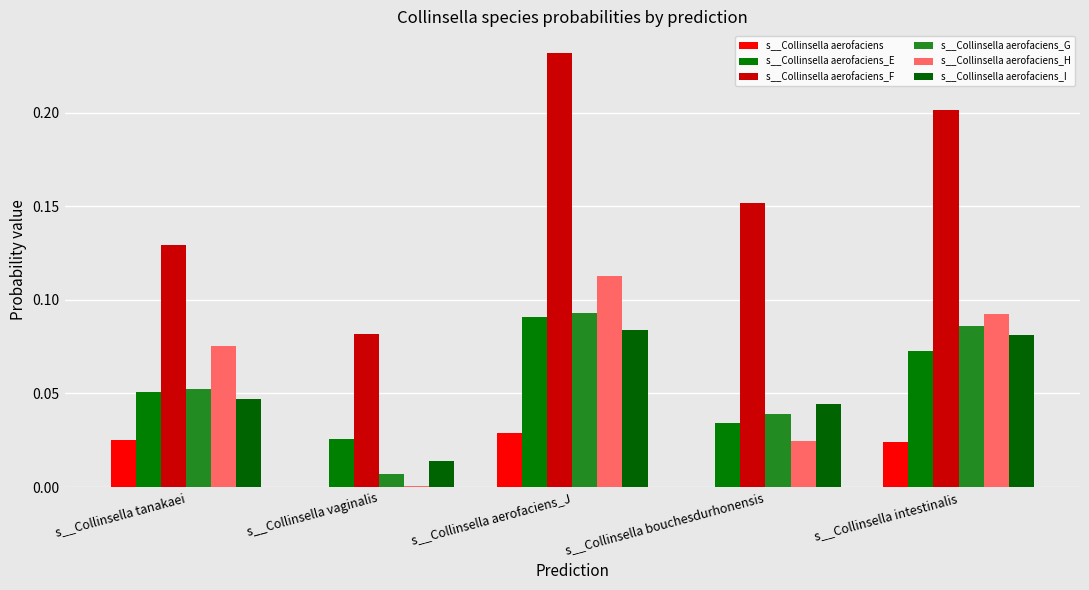

Is it true that s__Collinsella aerofaciens_I equals 0.0 at s__Collinsella tanakaei?

True